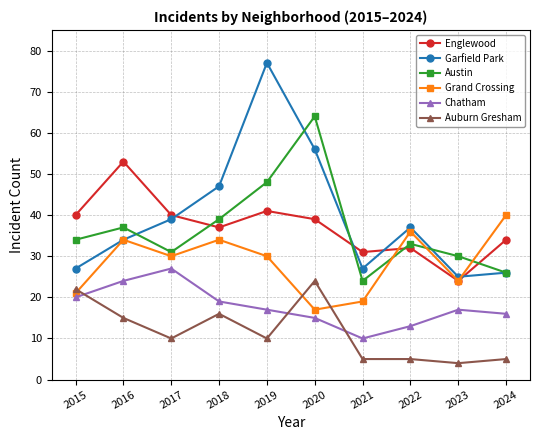

How many distinct data groups are displayed?

6